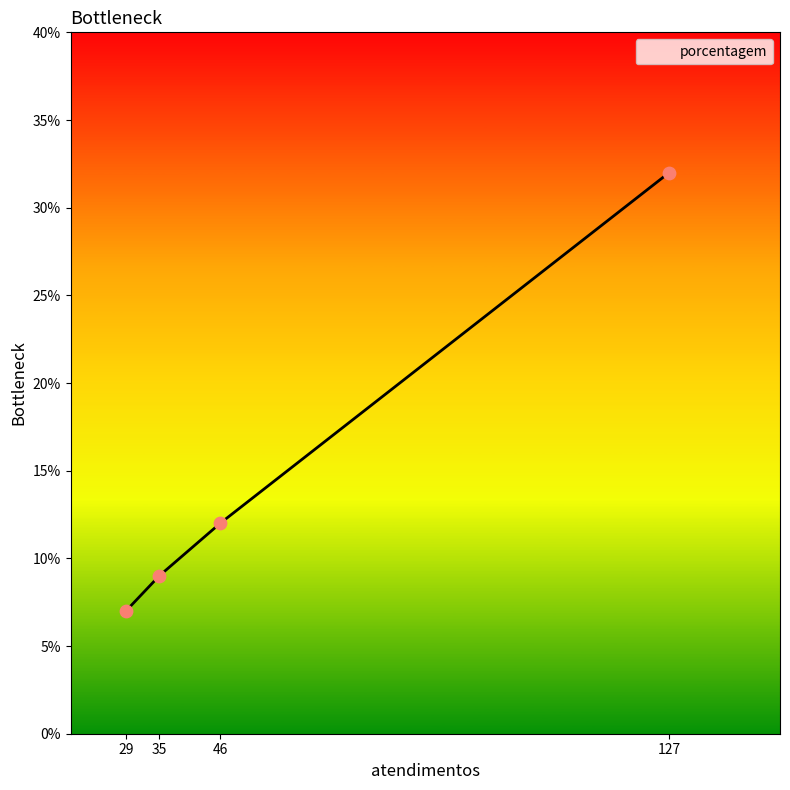

What is the change in value from 46 to 127?

+20